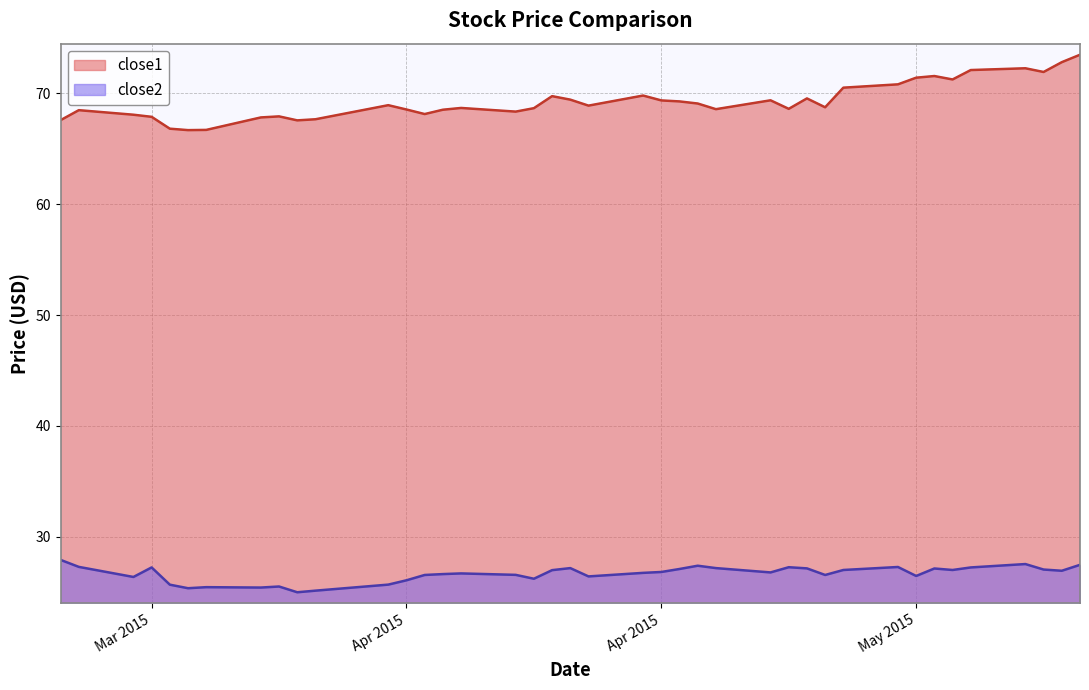

List the series in order of their peak value, lowest first.

close2, close1